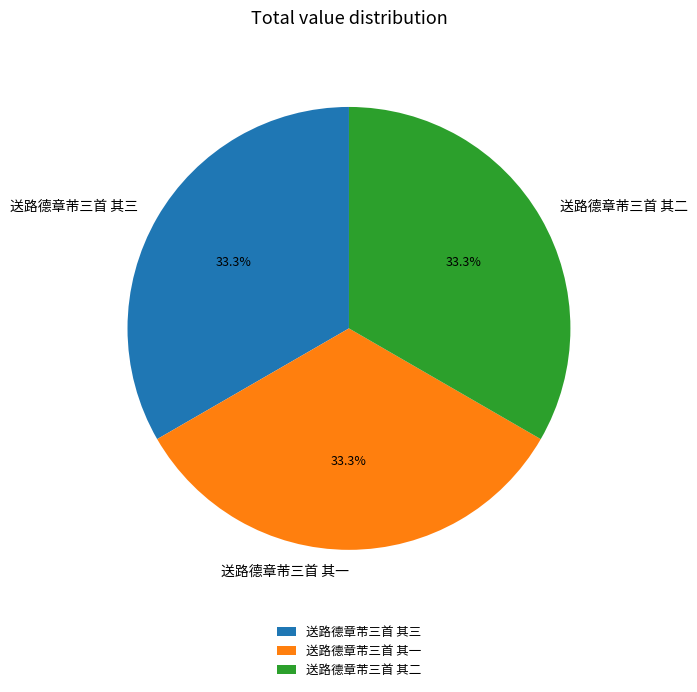

To the nearest percent, what is the average slice percentage?

33%